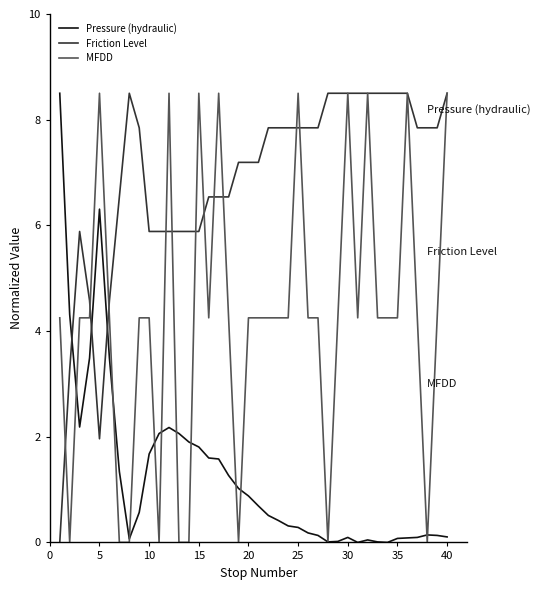

Which series has the largest total across all categories?

Friction Level